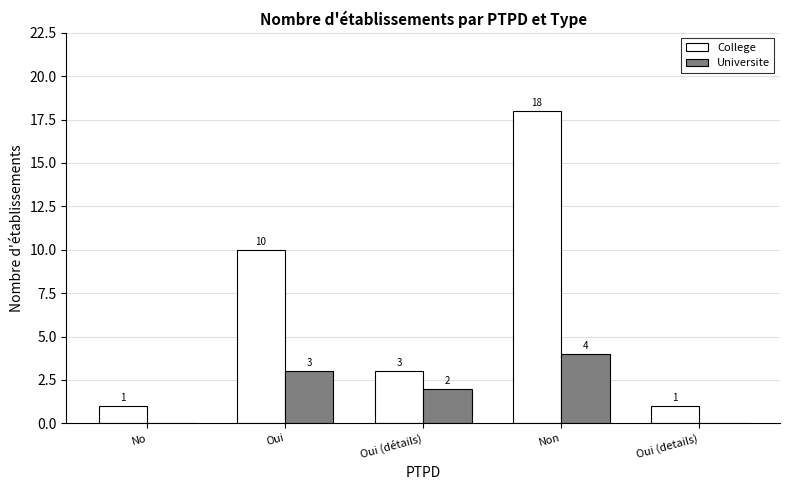

What is the sum of all Universite values?

9